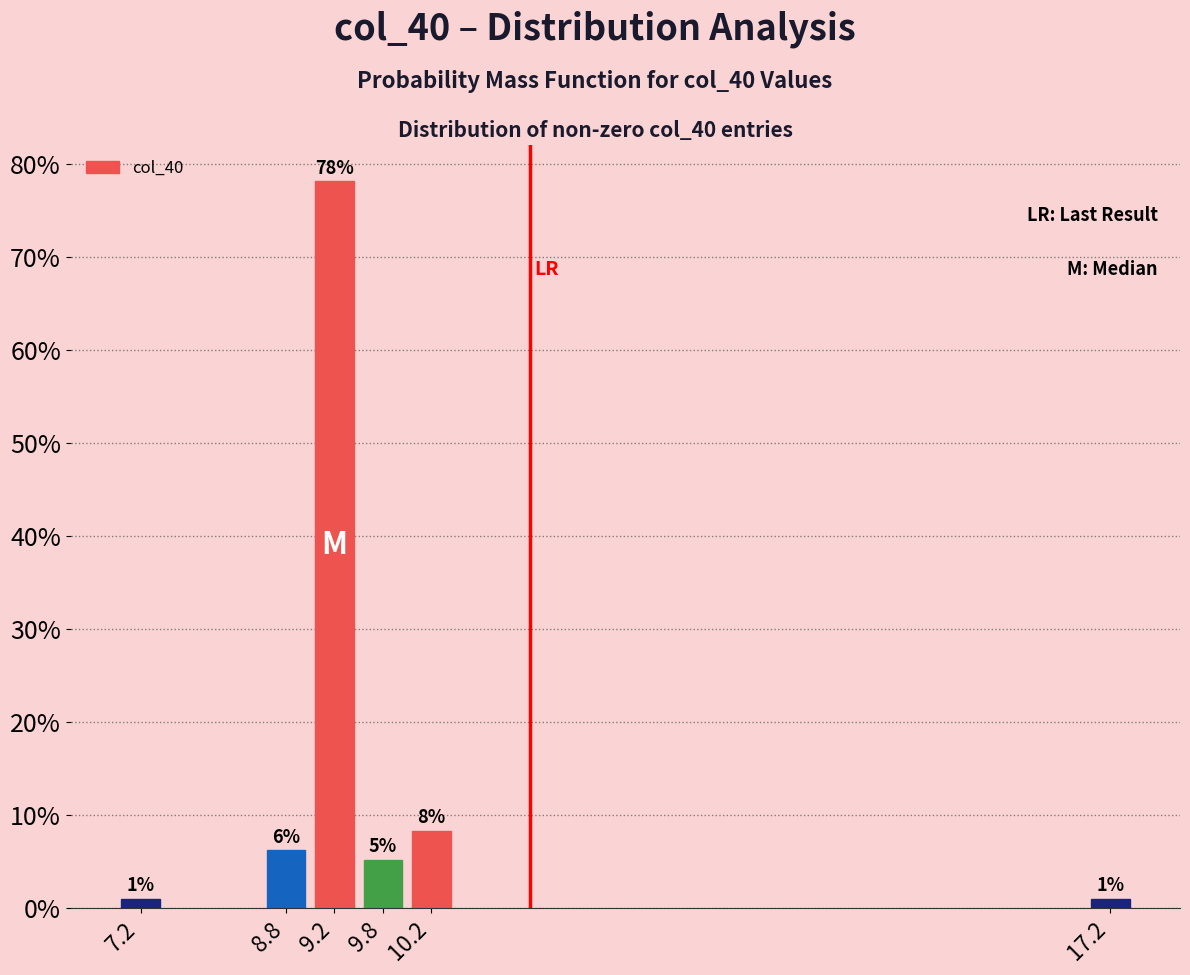

What is the label of the 1st bar from the right?

17.2